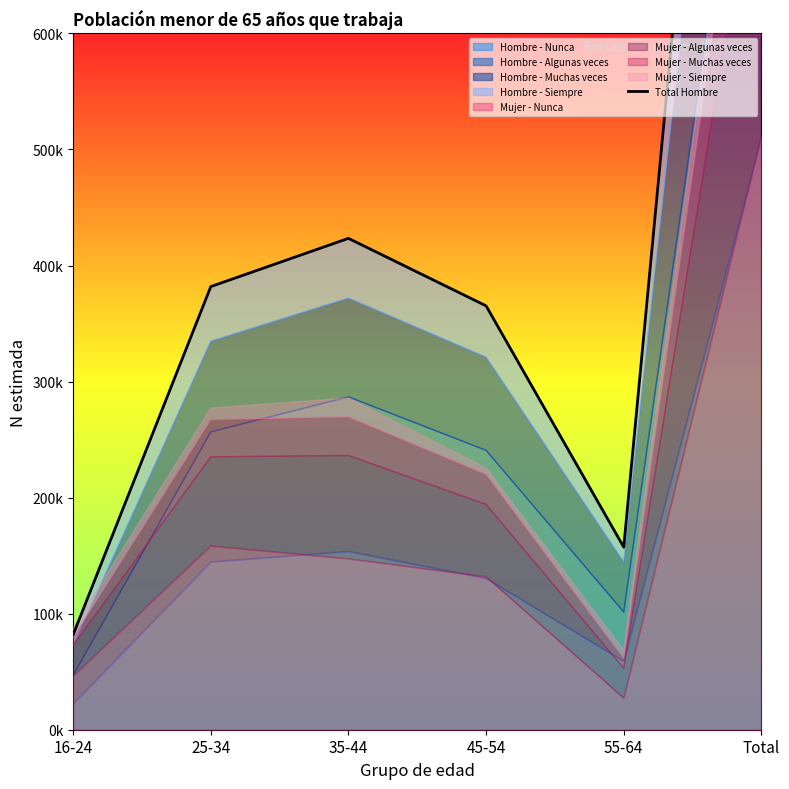

Which category has the lowest value across all series?

16-24